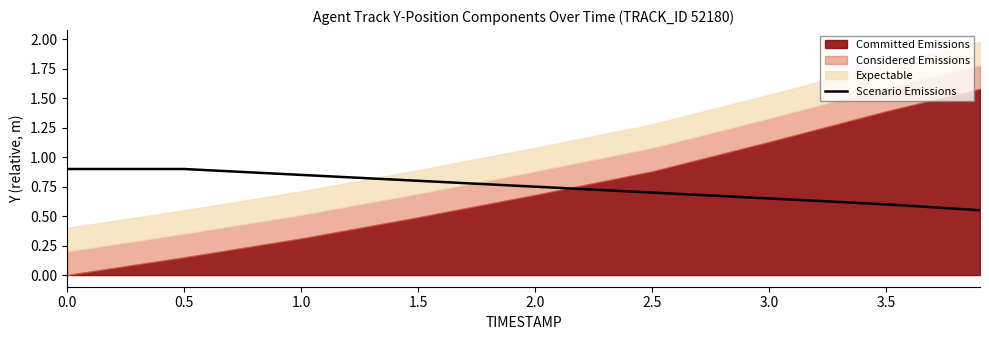

True or false: the data shows 0.8 at 1.0.

True